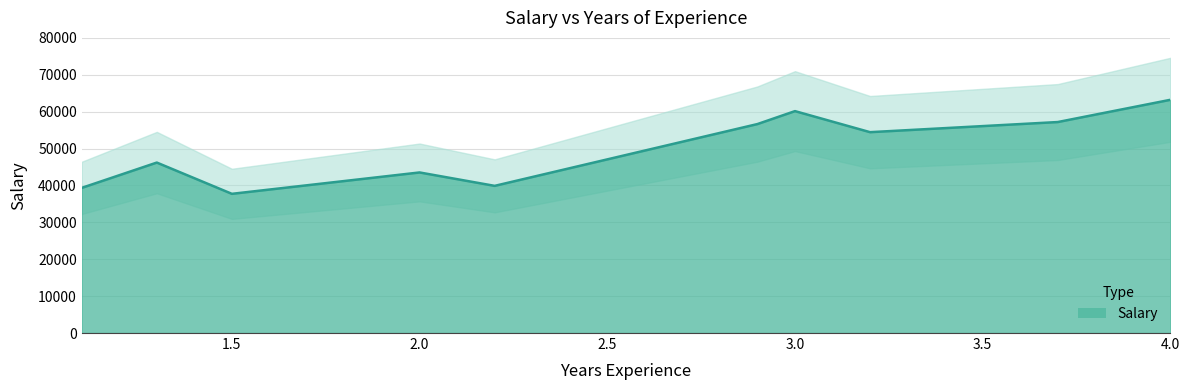

What is the minimum value shown in the chart?

37731